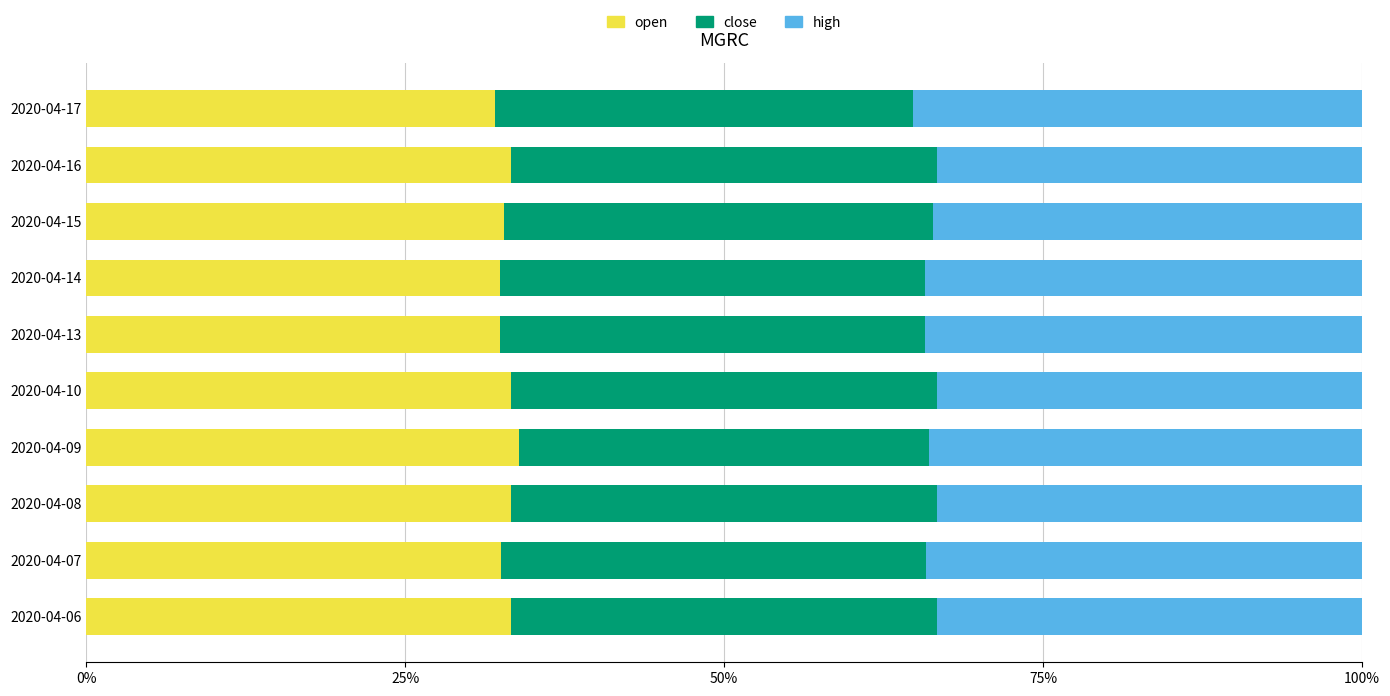

What is the average value of the open series?

32.9